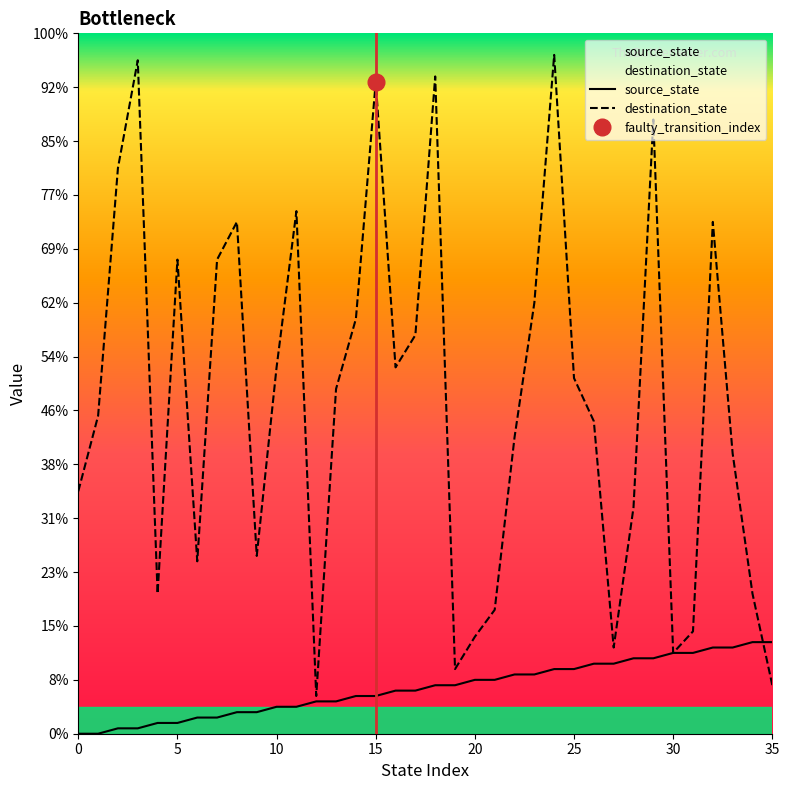

The value of source_state at 10 is 1. True or false?

False